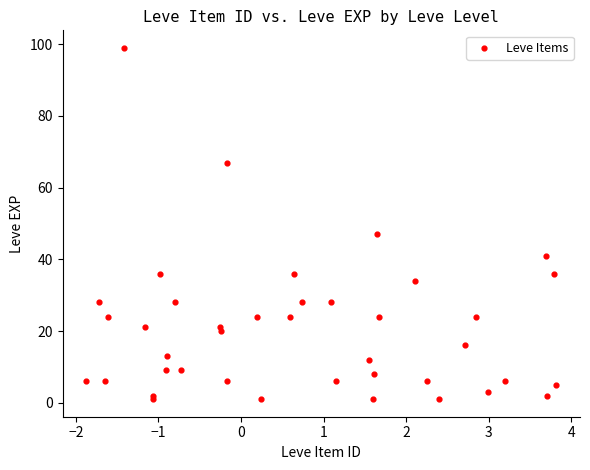

What Y value in the scatter plot is closest to 50?

47